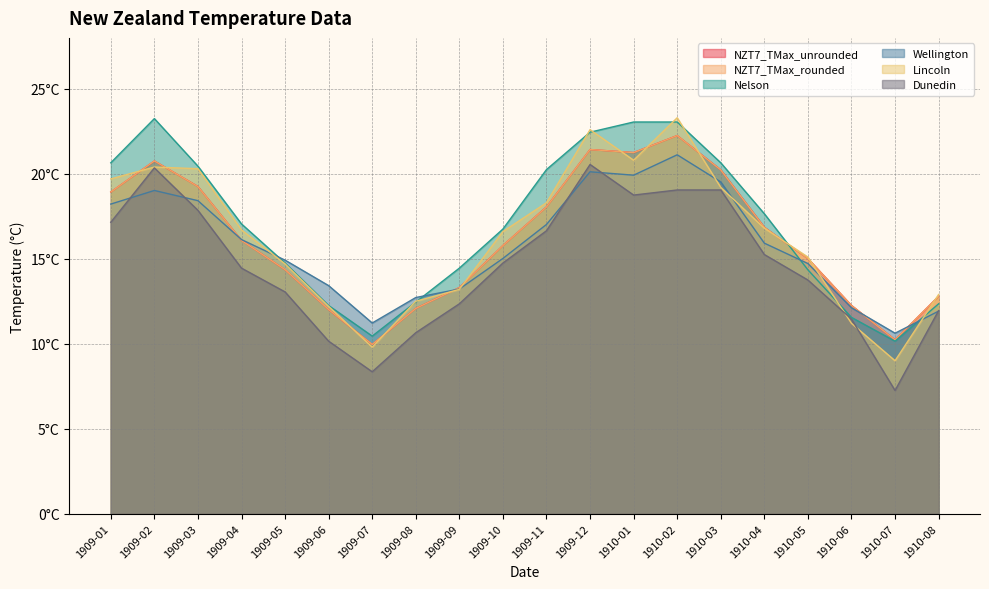

Rank the categories by Dunedin value from lowest to highest.

1910-07, 1909-07, 1909-06, 1909-08, 1910-06, 1910-08, 1909-09, 1909-05, 1910-05, 1909-04, 1909-10, 1910-04, 1909-11, 1909-01, 1909-03, 1910-01, 1910-02, 1910-03, 1909-02, 1909-12